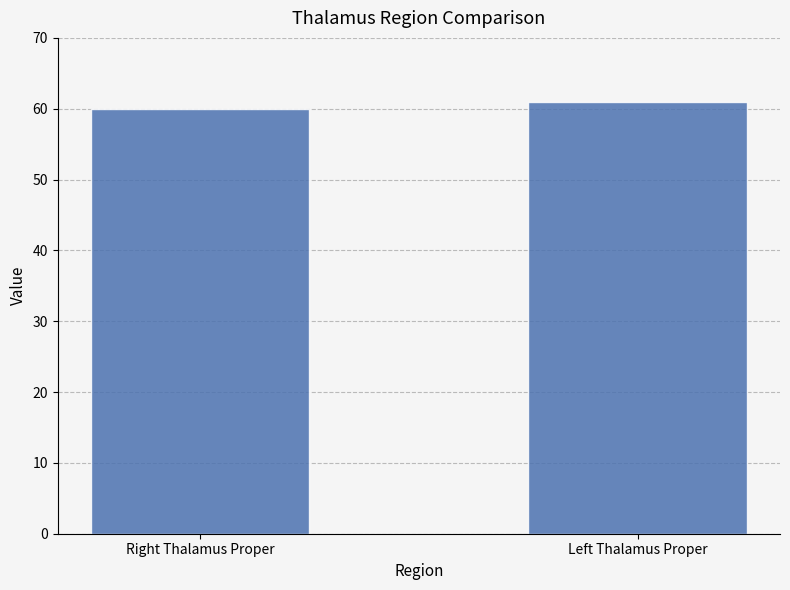

What is the minimum value shown in the chart?

60